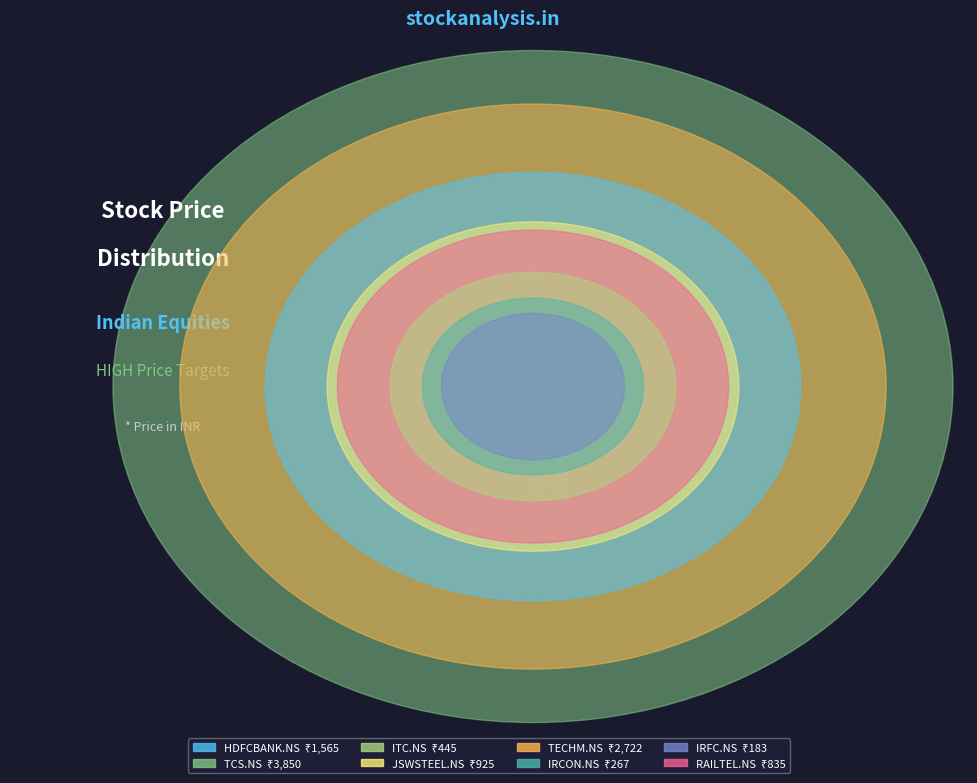

Which category has the biggest portion of the pie?

TCS.NS